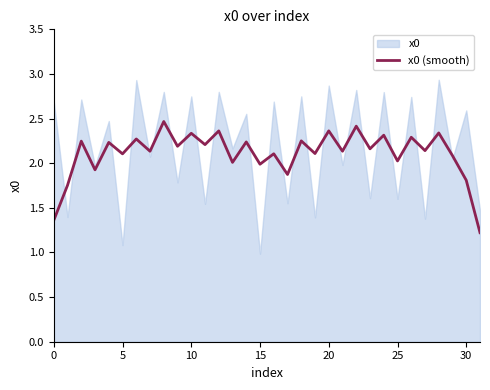

True or false: x0 (smooth) has a value of 1.8 at 30.

True